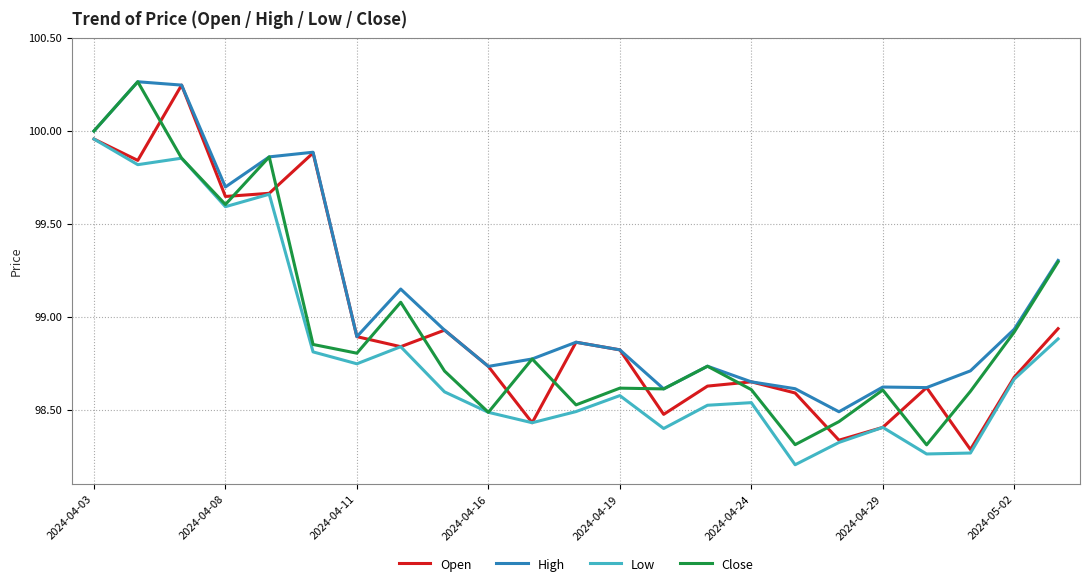

What is the difference between the maximum and minimum values in the Low series?

1.8